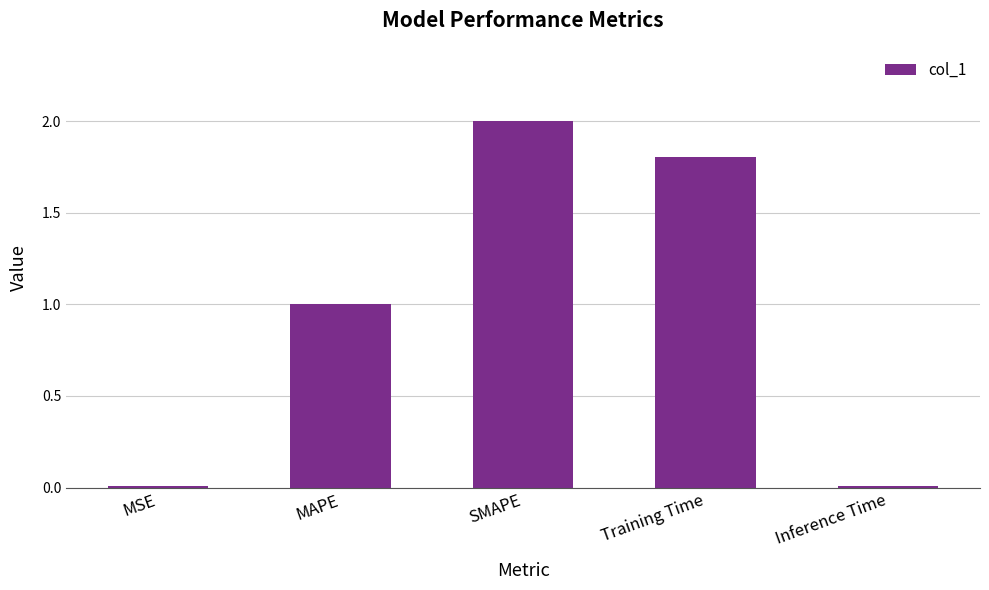

What is the label of the 5th bar from the right?

MSE